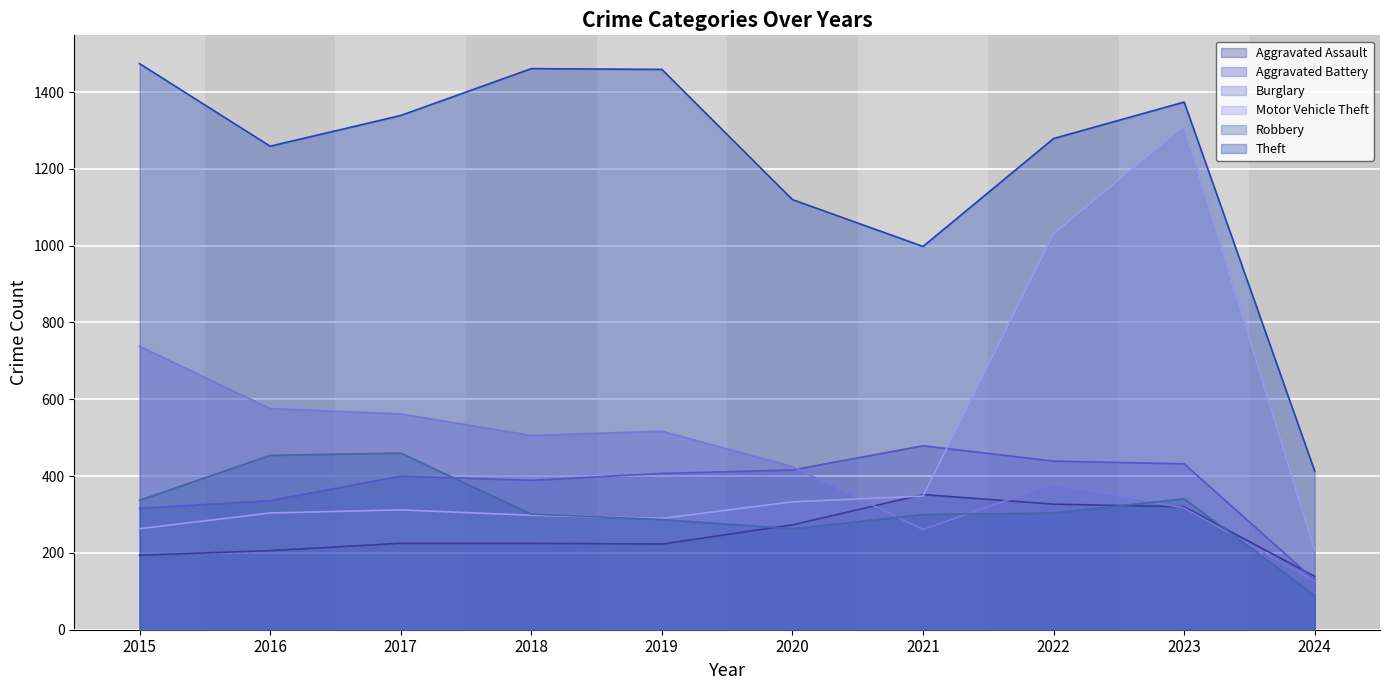

At which label does Aggravated Assault first exceed 225?

2020